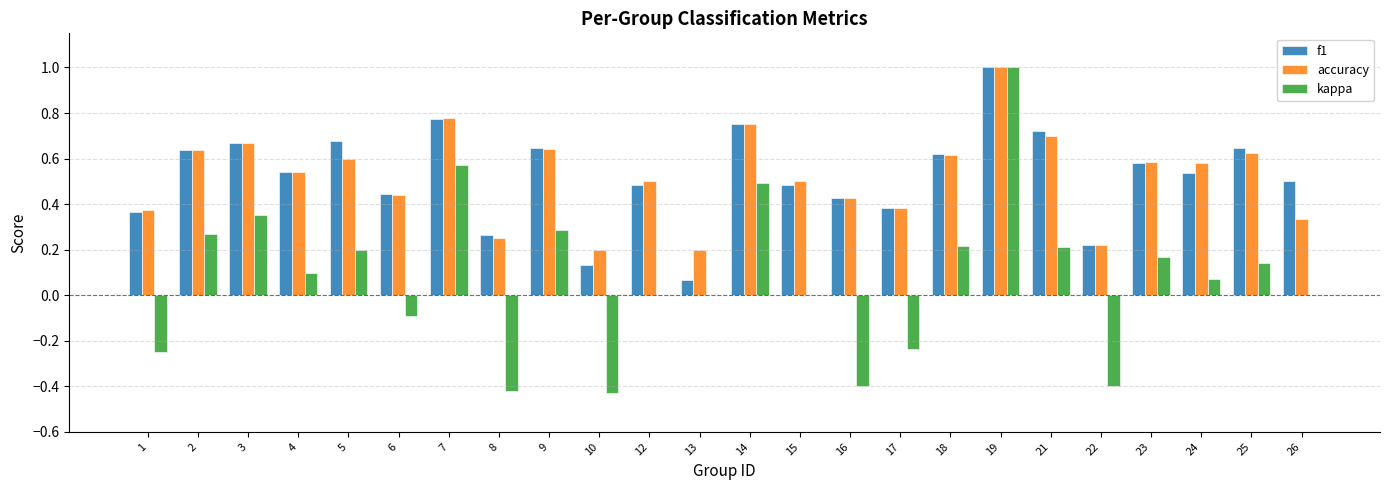

The value of accuracy at 23 is 0.6. True or false?

True